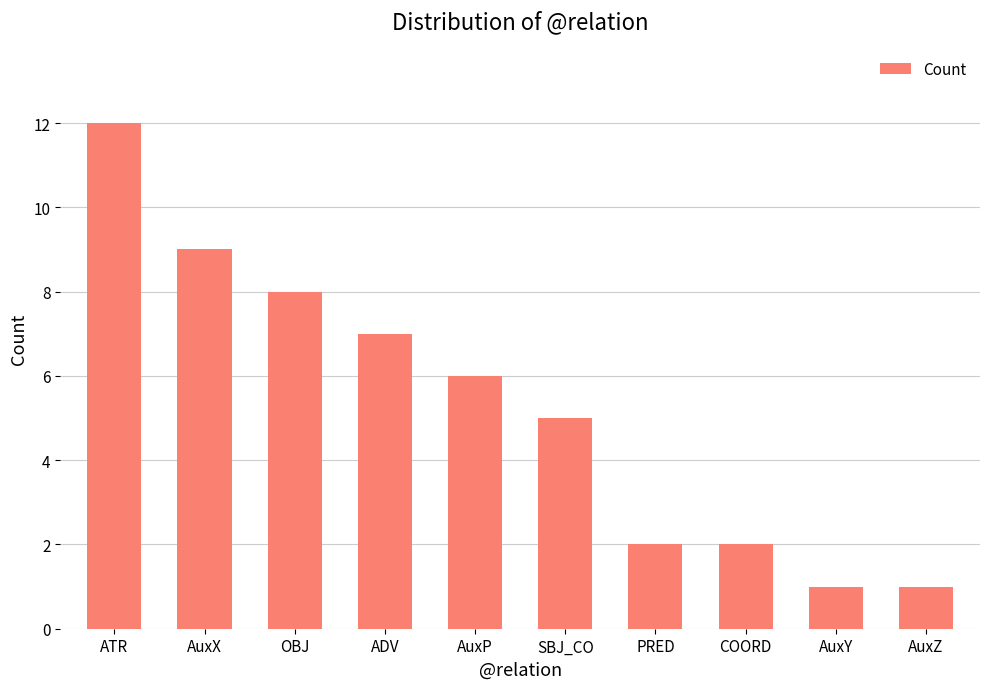

Where is the data nearest to the value 6?

AuxP